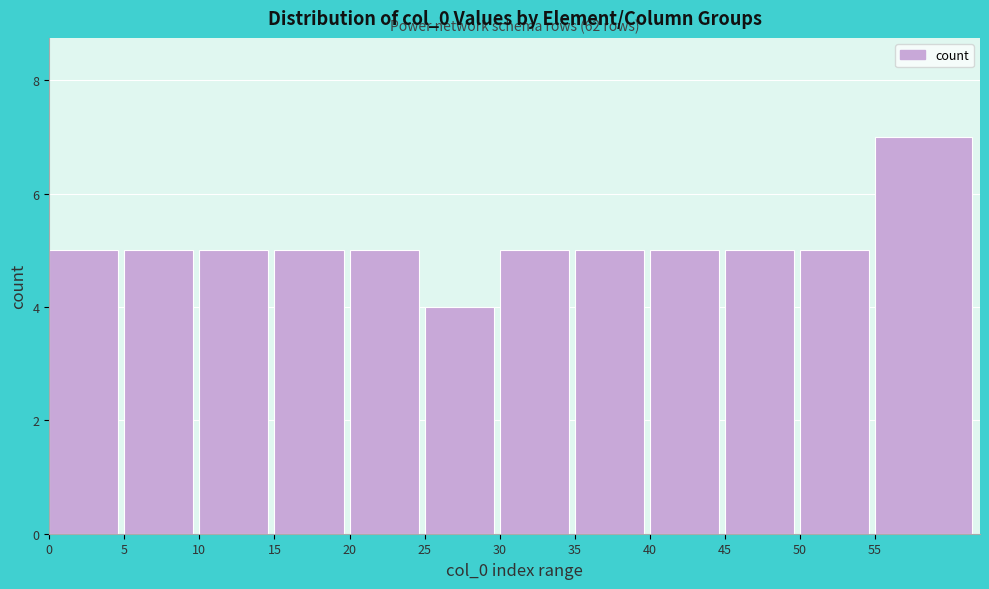

Reading left to right, extract all data points from this chart.

0=5	5=5	10=5	15=5	20=5	25=4	30=5	35=5	40=5	45=5	50=5	55=7